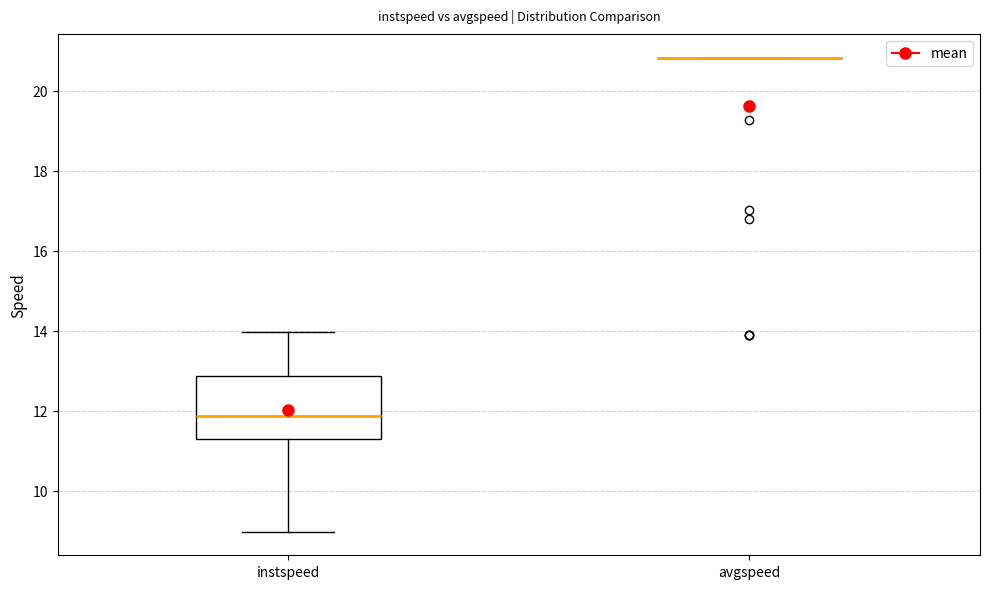

Reading left to right, read every box against the y-axis: the position of its median line, the range the box covers, and the ends of its whiskers. The values are not printed on the chart, so give them approximately, as read against the axis.

instspeed: median 11.8, box 11.2 to 12.8, whiskers 9.0 to 14.0
avgspeed: box collapsed to a line at 20.8, whiskers 20.8 to 20.8